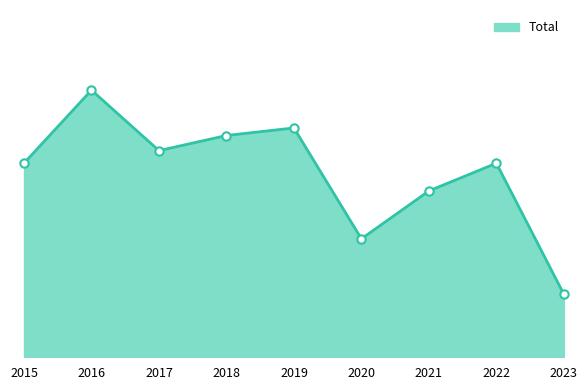

True or false: the data shows 88 at 2018.

True